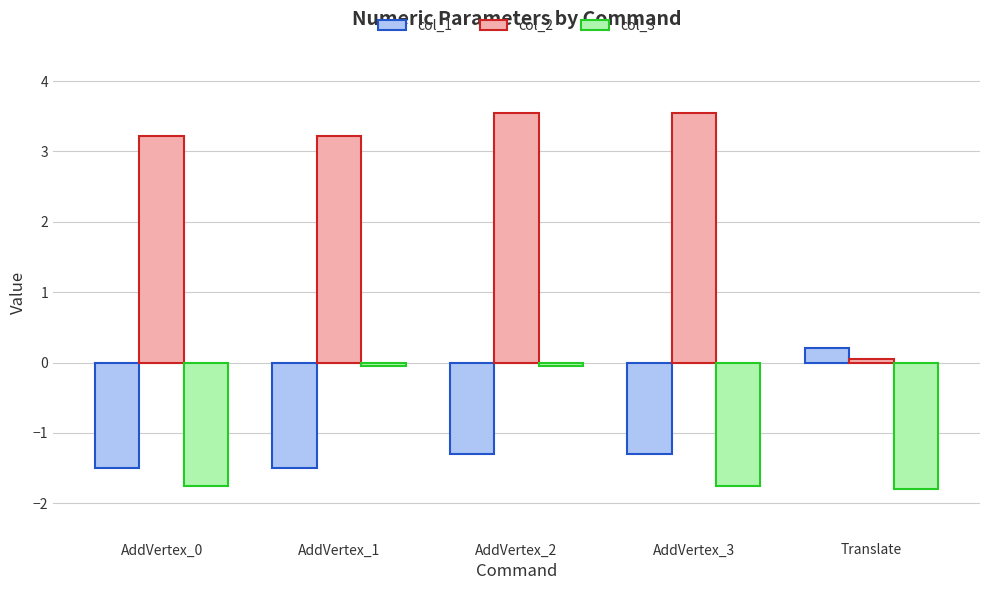

The value of col_1 at AddVertex_3 is -1.9. True or false?

False